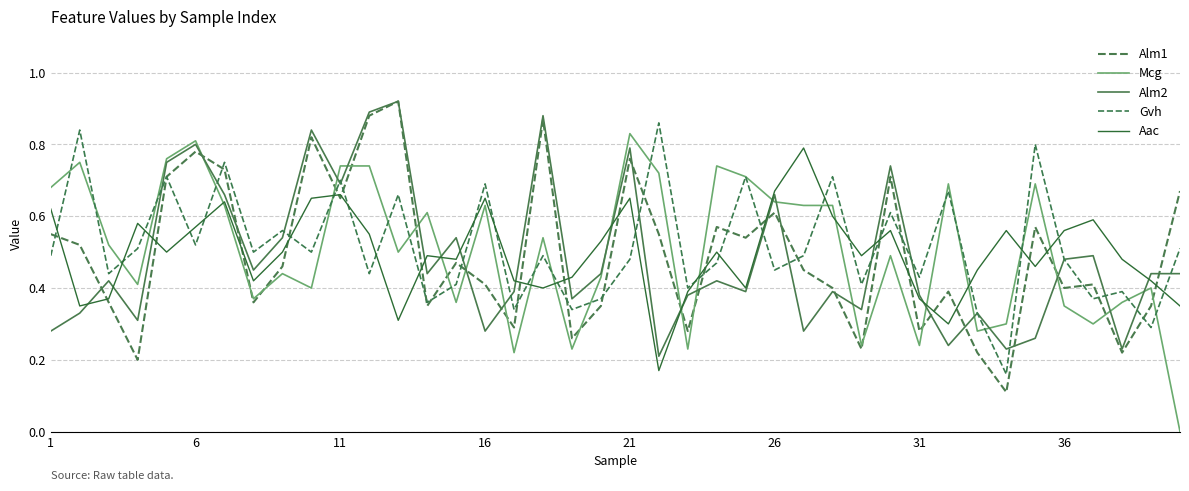

How many lines are shown in the chart?

5